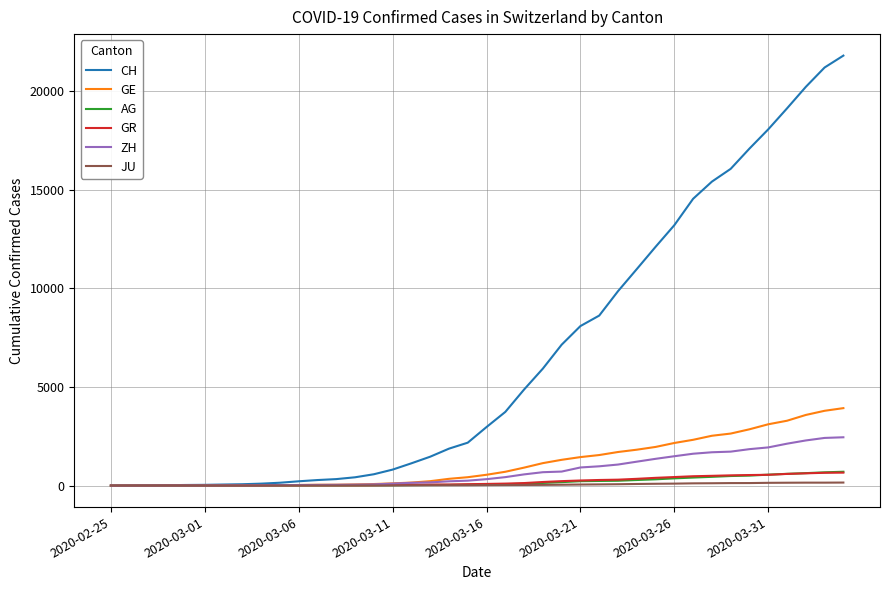

Which series has the largest range (max minus min)?

CH